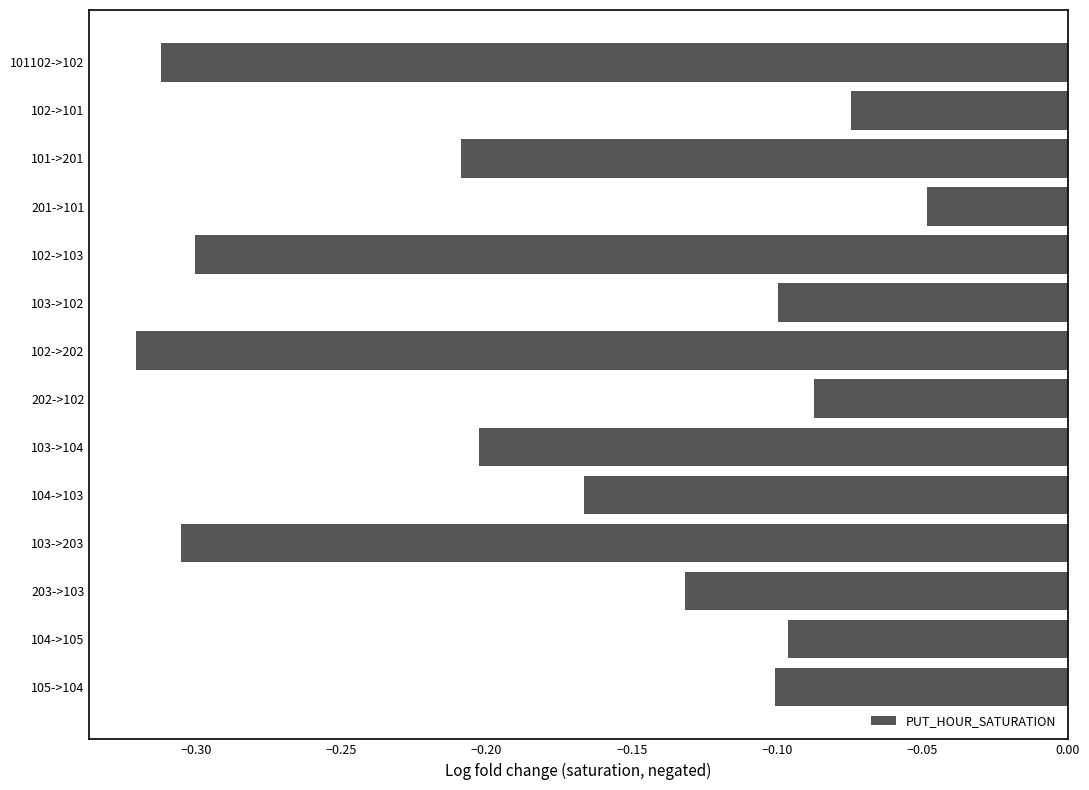

Where is the data nearest to the value 0?

201->101